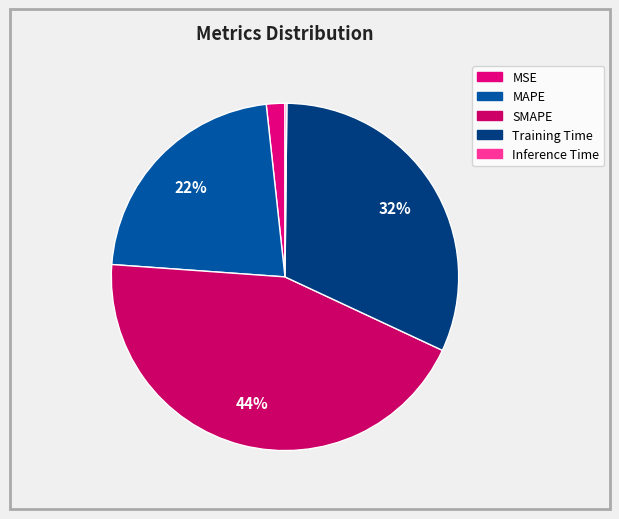

Is it true that Inference Time is 5% of the pie?

False